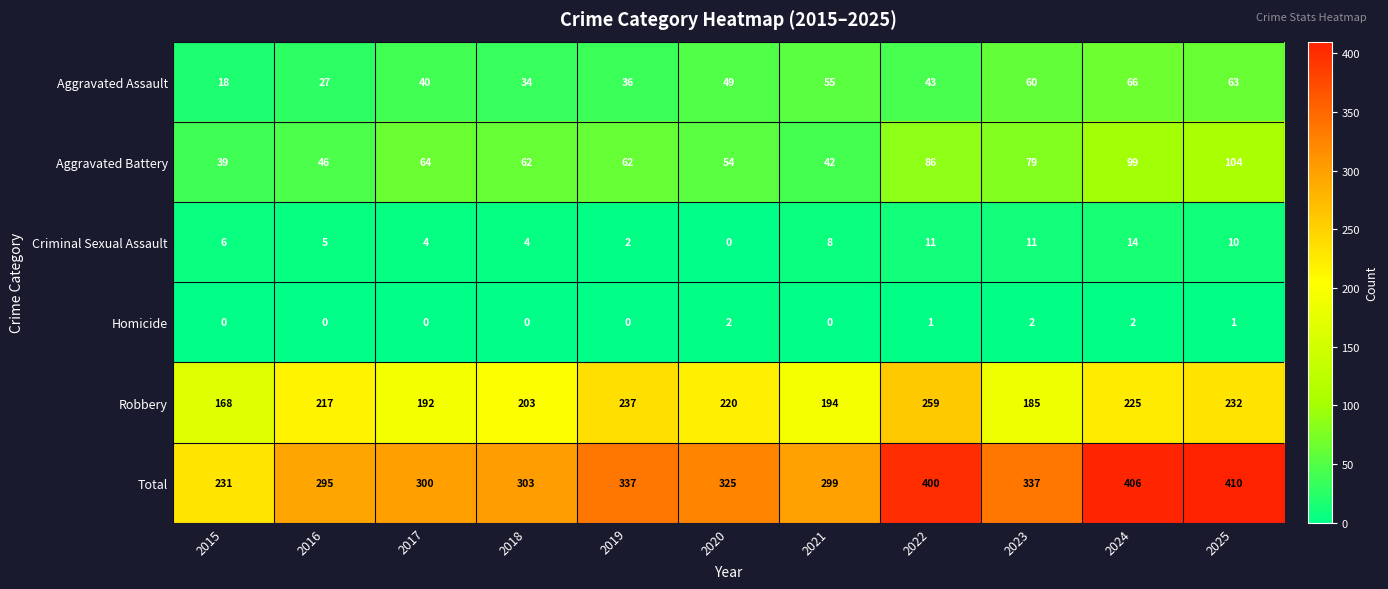

What is the average value of the Aggravated Battery series?

67